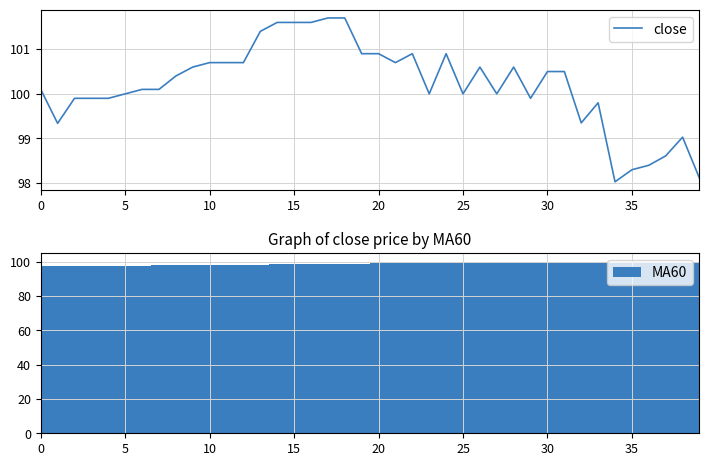

Reading left to right, transcribe all the data shown in this chart.

close: 100.1	99.3	99.9	99.9	99.9	100.0	100.1	100.1	100.4	100.6	100.7	100.7	100.7	101.4	101.6	101.6	101.6	101.7	101.7	100.9	100.9	100.7	100.9	100.0	100.9	100.0	100.6	100.0	100.6	99.9	100.5	100.5	99.3	99.8	98.0	98.3	98.4	98.6	99.0	98.1
MA60: 97.5	97.5	97.6	97.6	97.7	97.8	97.8	97.9	98.0	98.1	98.2	98.2	98.3	98.4	98.5	98.6	98.7	98.8	98.9	99.0	99.1	99.2	99.3	99.4	99.5	99.5	99.6	99.7	99.8	99.8	99.9	100.0	100.0	100.1	100.1	100.1	100.1	100.1	100.2	100.2